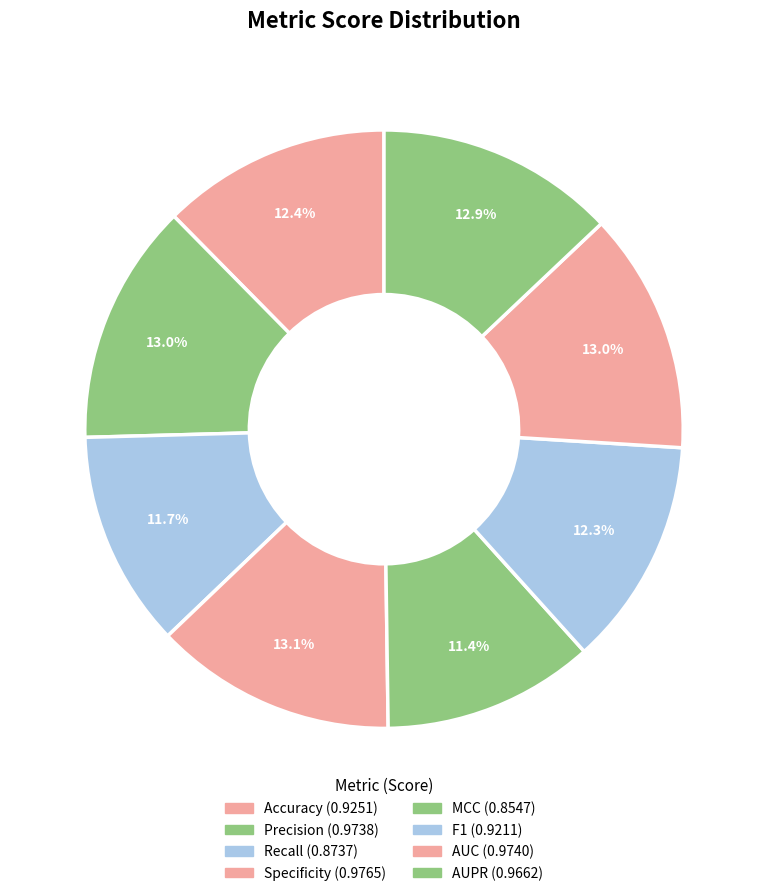

Which slice is the largest?

Specificity